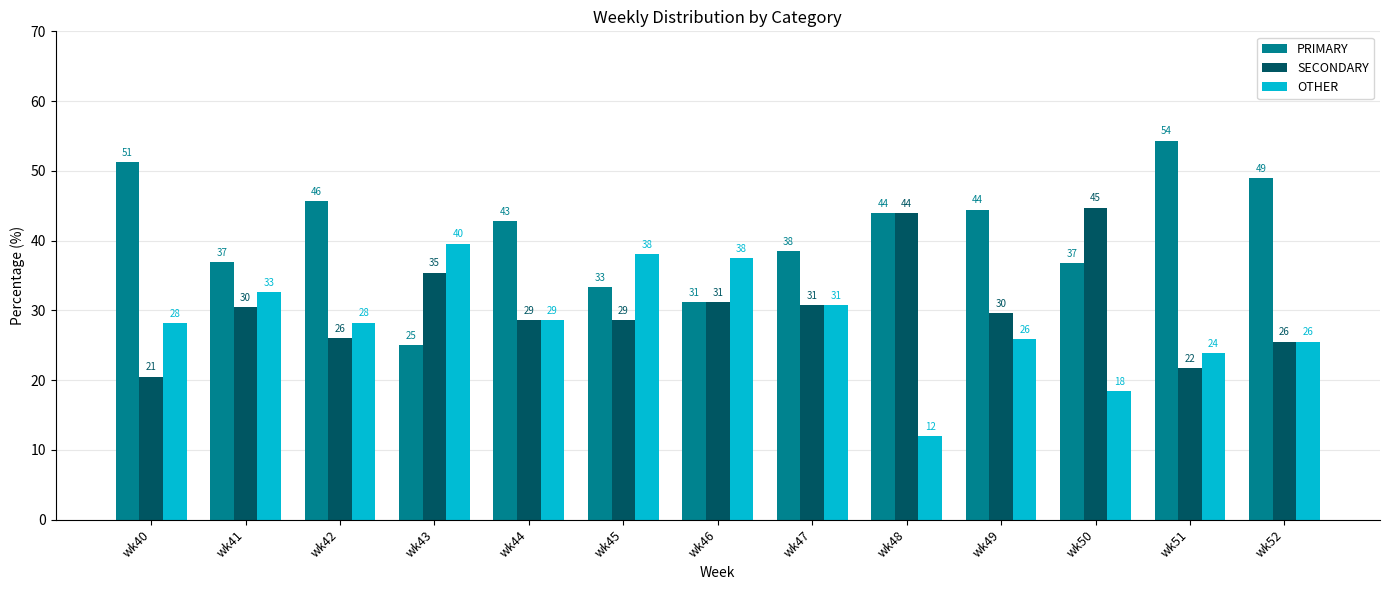

Between wk46 and wk49, which series saw the biggest shift?

PRIMARY